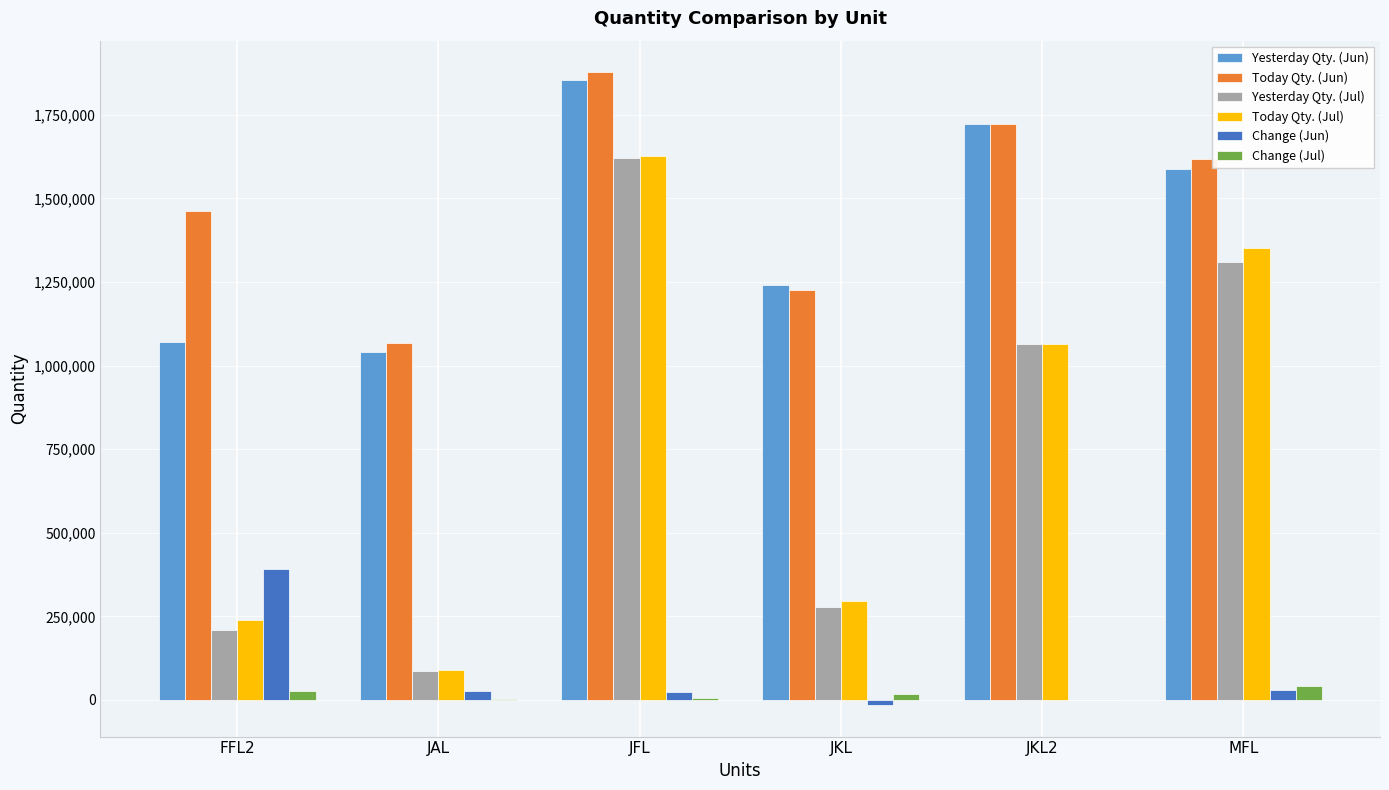

What is the greatest value displayed?

1876845